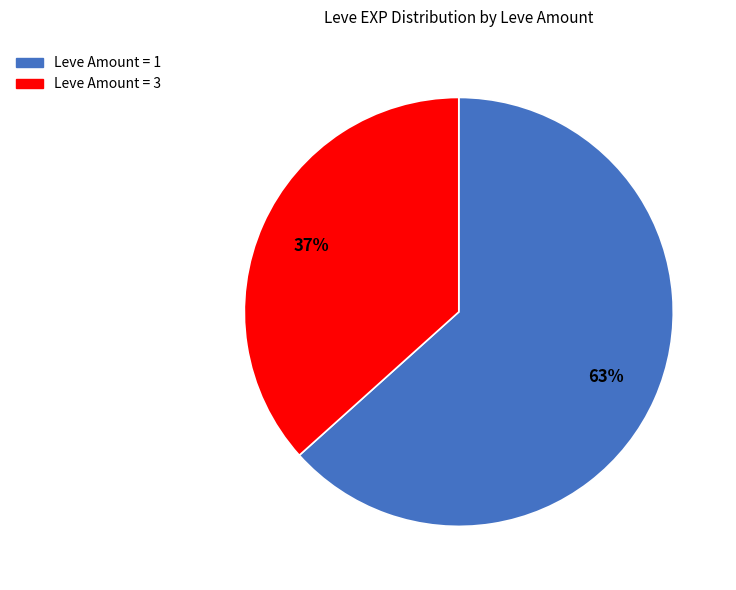

How many segments does this pie chart have?

2